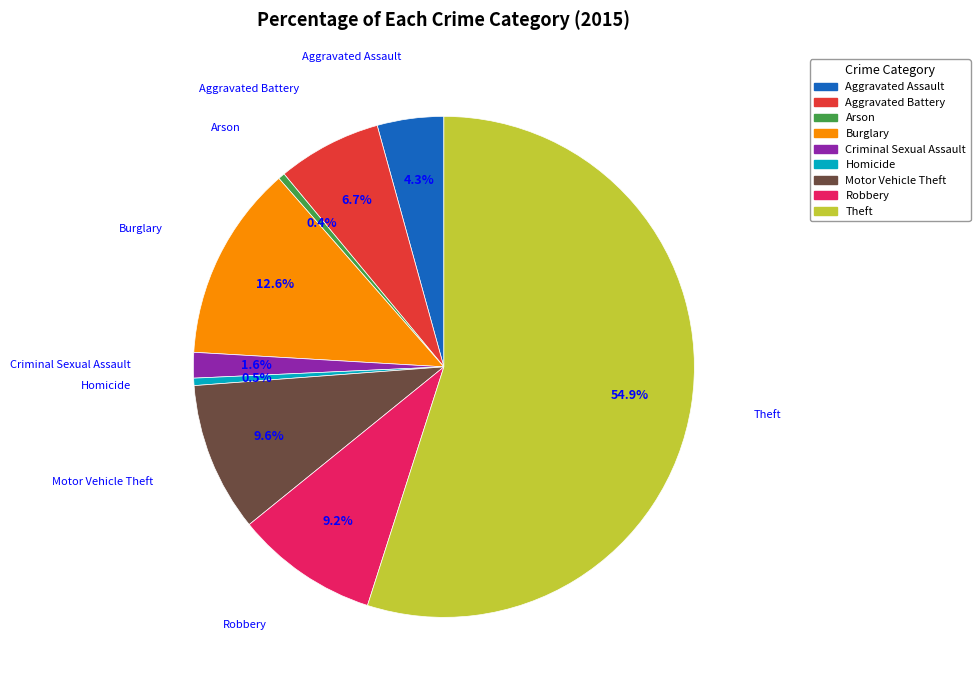

Is it true that Theft is 62% of the pie?

False